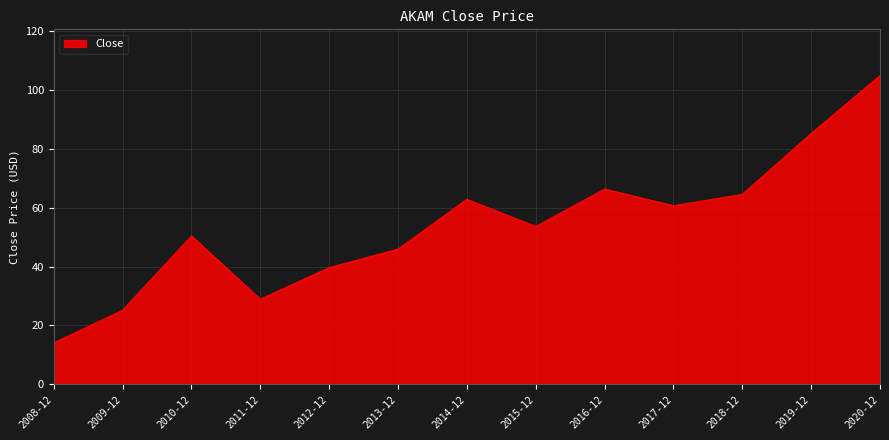

At which category does the data reach its first local valley?

2011-12